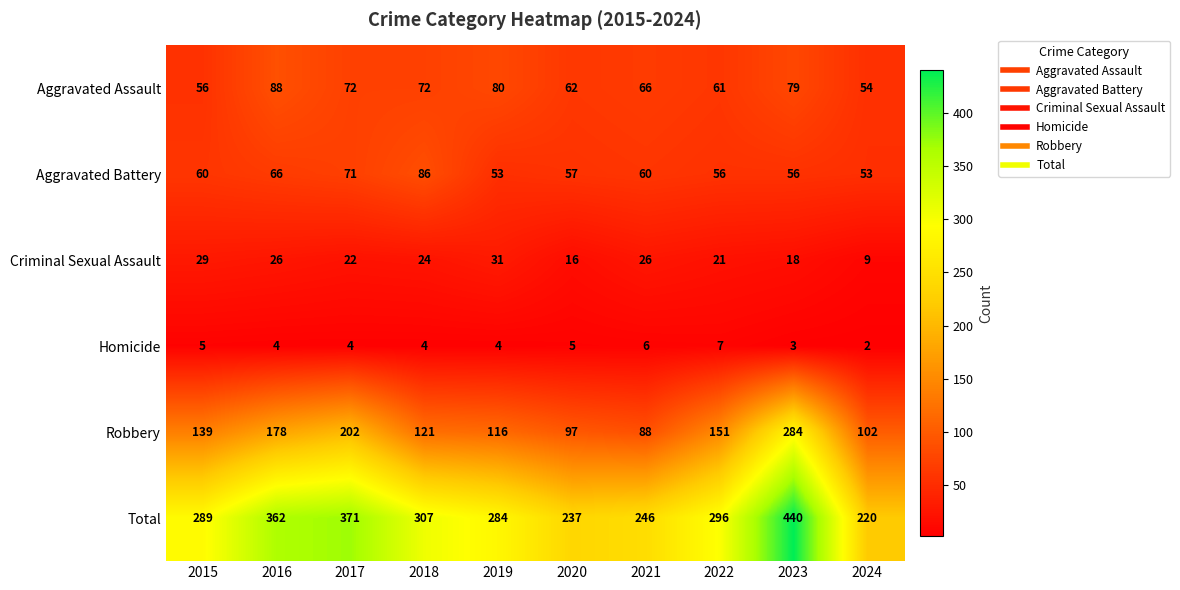

Between 2015 and 2017, which series saw the biggest shift?

Total